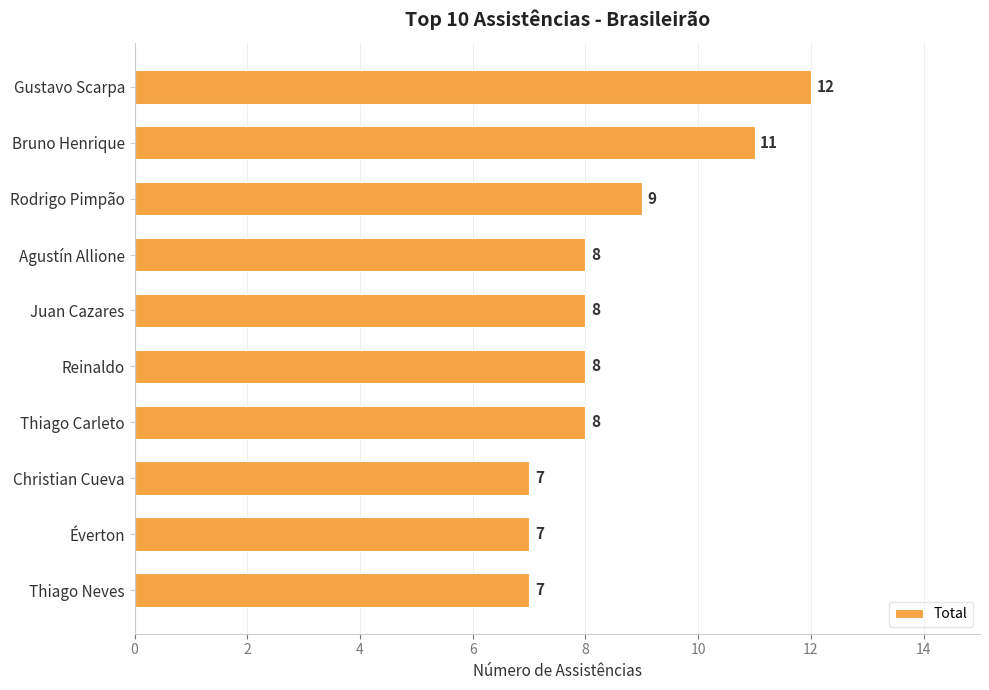

What is the sum of all values?

85